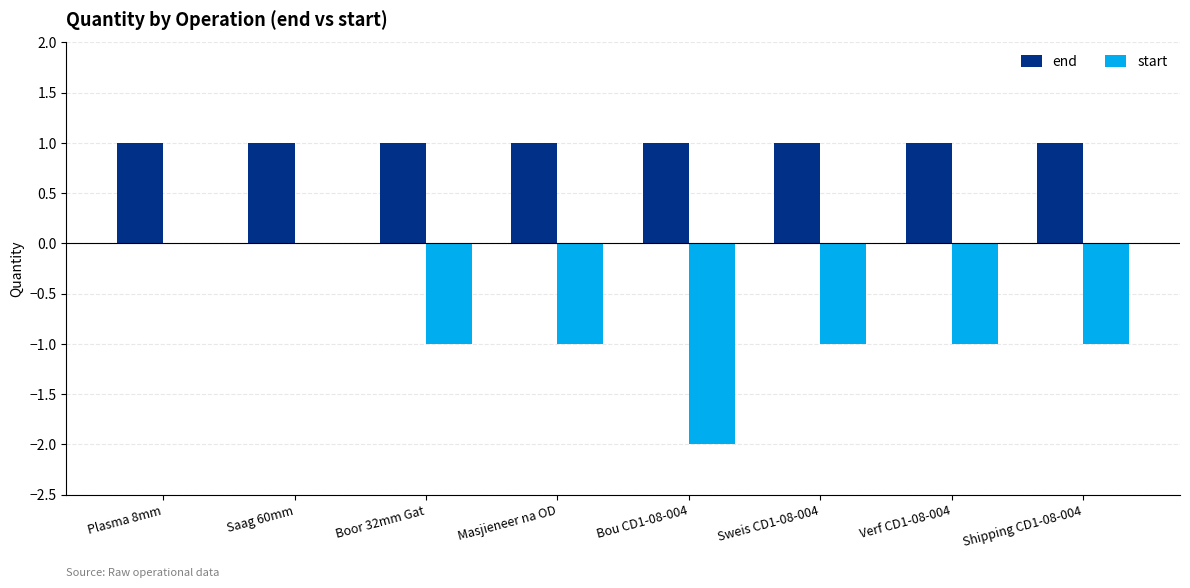

The start series shows -1 at Boor 32mm Gat. True or false?

True